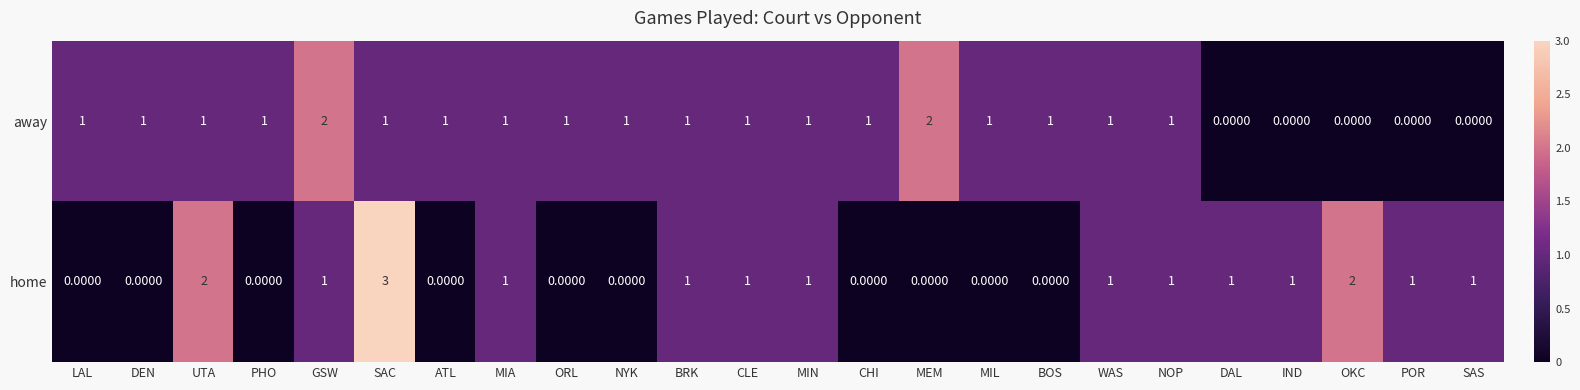

What is the difference between the highest and lowest values at IND?

1